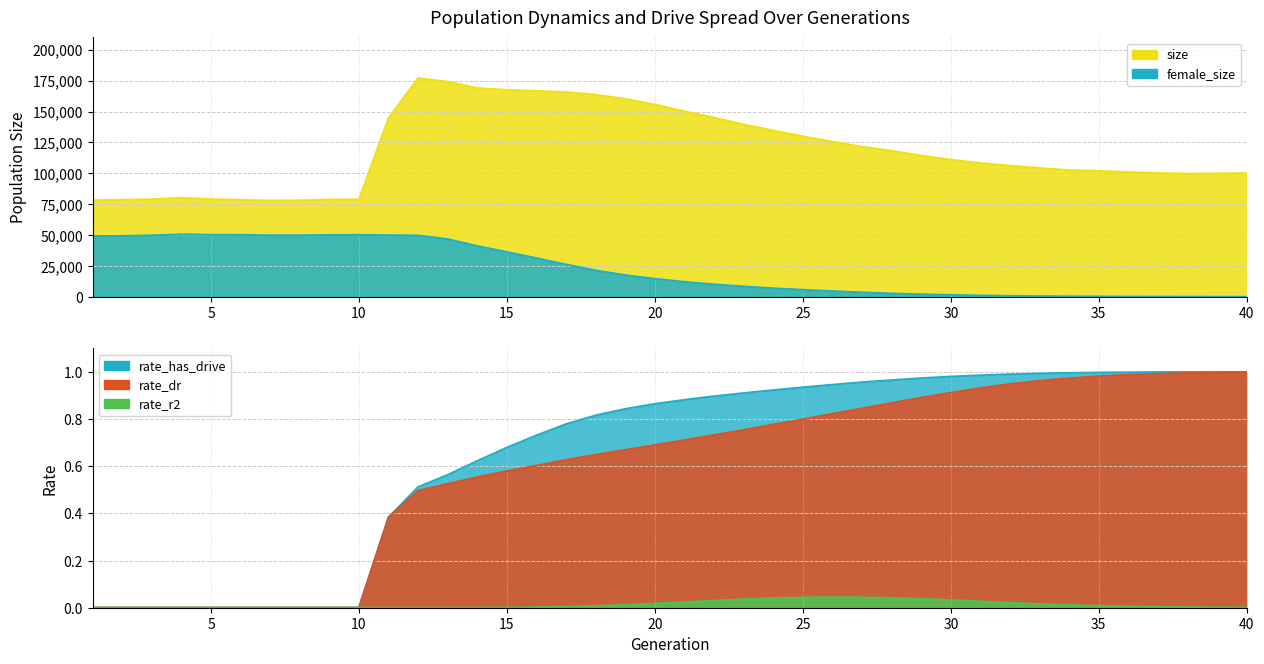

List the labels in order of female_size value, largest first.

4, 5, 6, 10, 9, 11, 8, 7, 3, 12, 2, 1, 13, 14, 15, 16, 17, 18, 19, 20, 21, 22, 23, 24, 25, 26, 27, 28, 29, 30, 31, 32, 33, 34, 35, 36, 37, 38, 39, 40